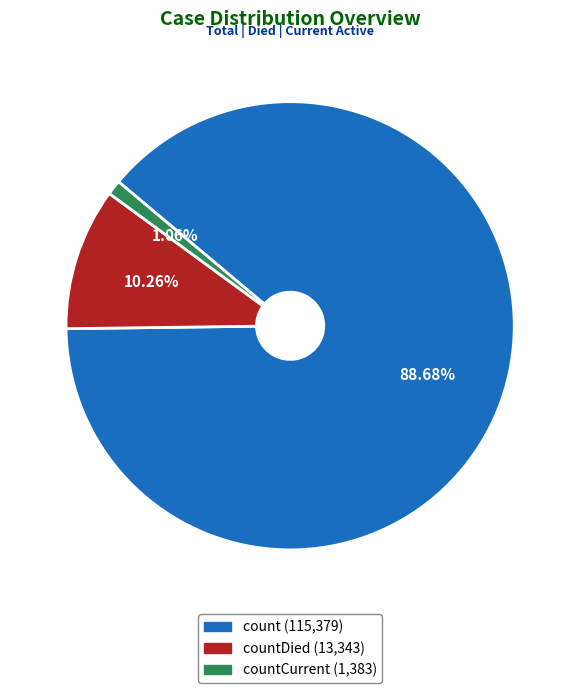

Is there a majority slice in this chart?

Yes